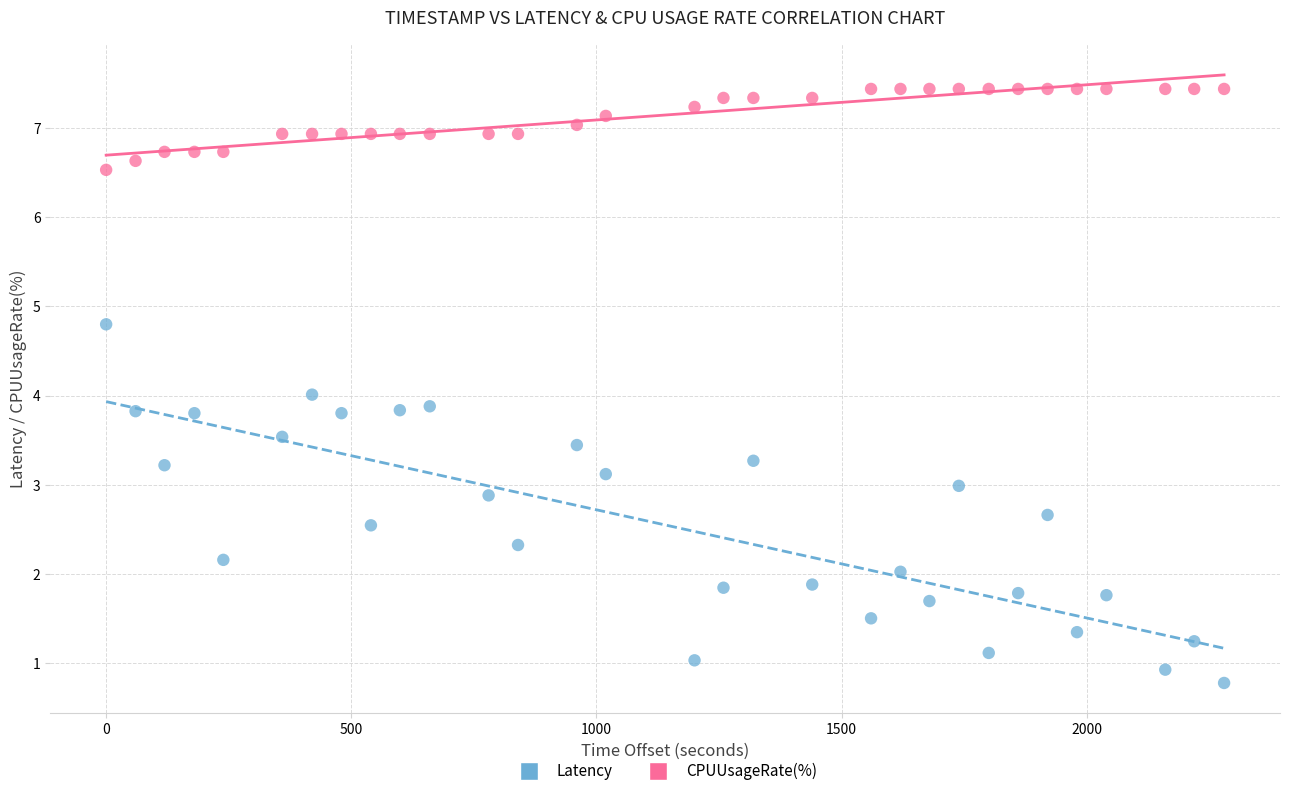

What is the X range (max minus min) for the scatter plot?

2280.0